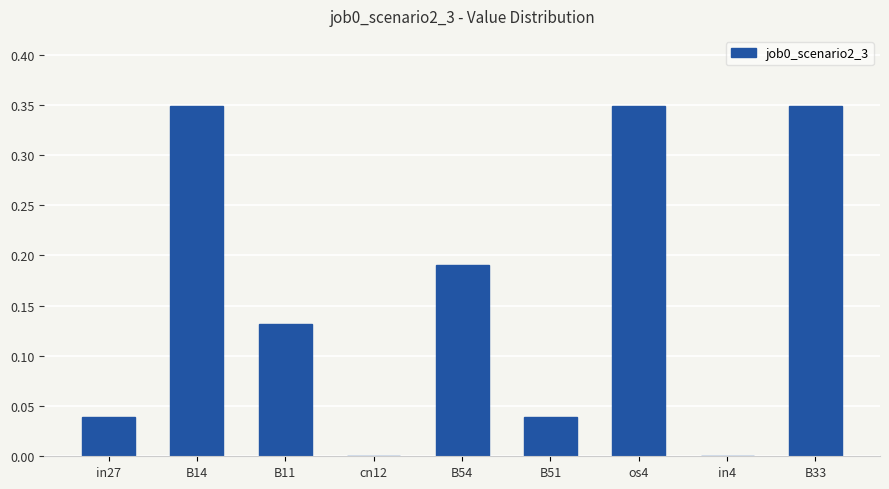

True or false: the data shows 0.2 at B11.

False